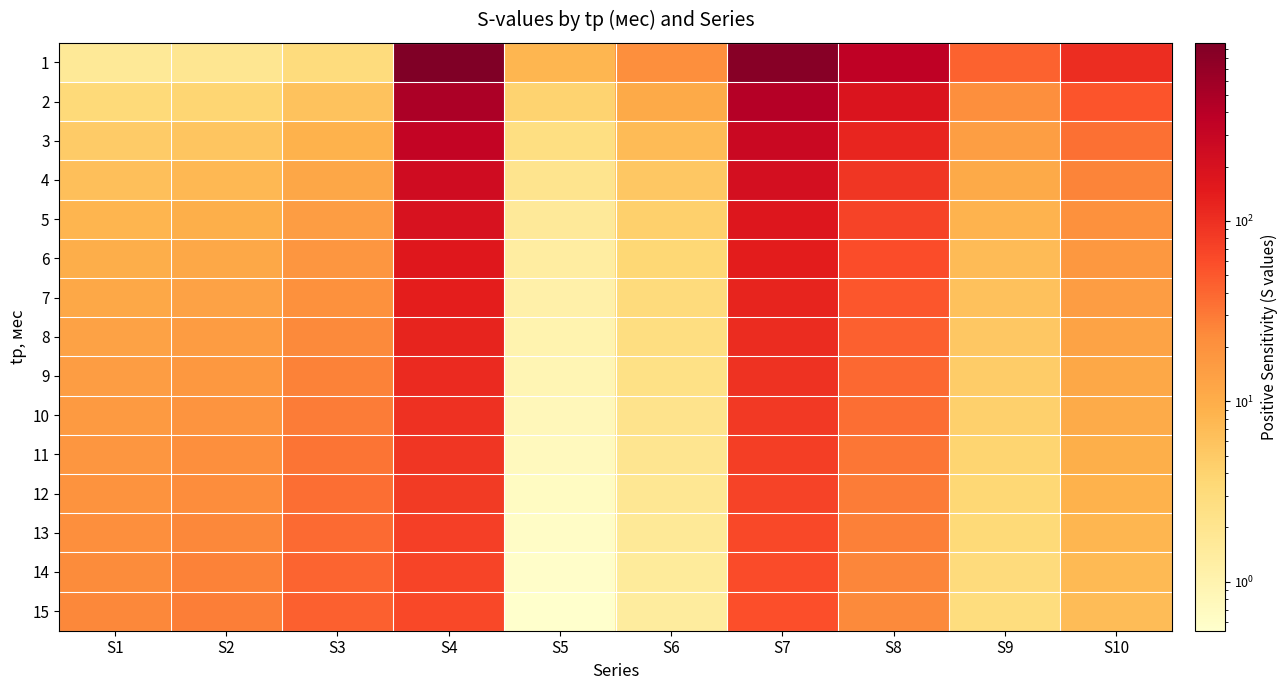

Which has a higher value, S8 or S7?

S7